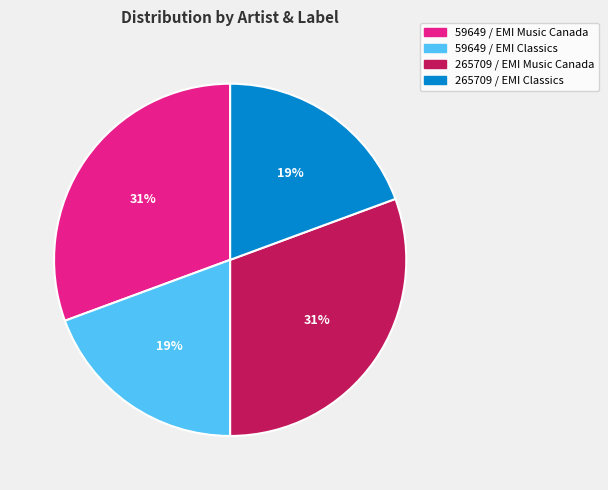

The 59649 / EMI Classics slice represents 9% of the pie. True or false?

False